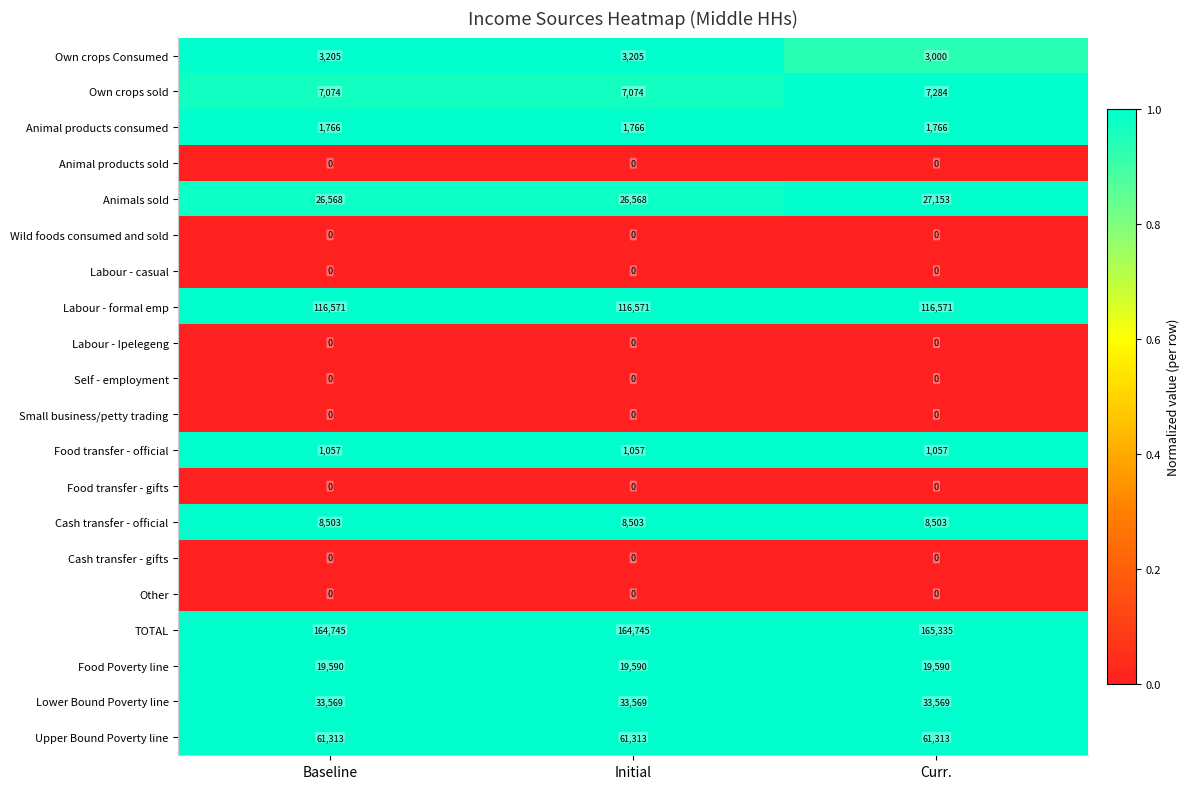

Which series has the widest spread of values?

TOTAL